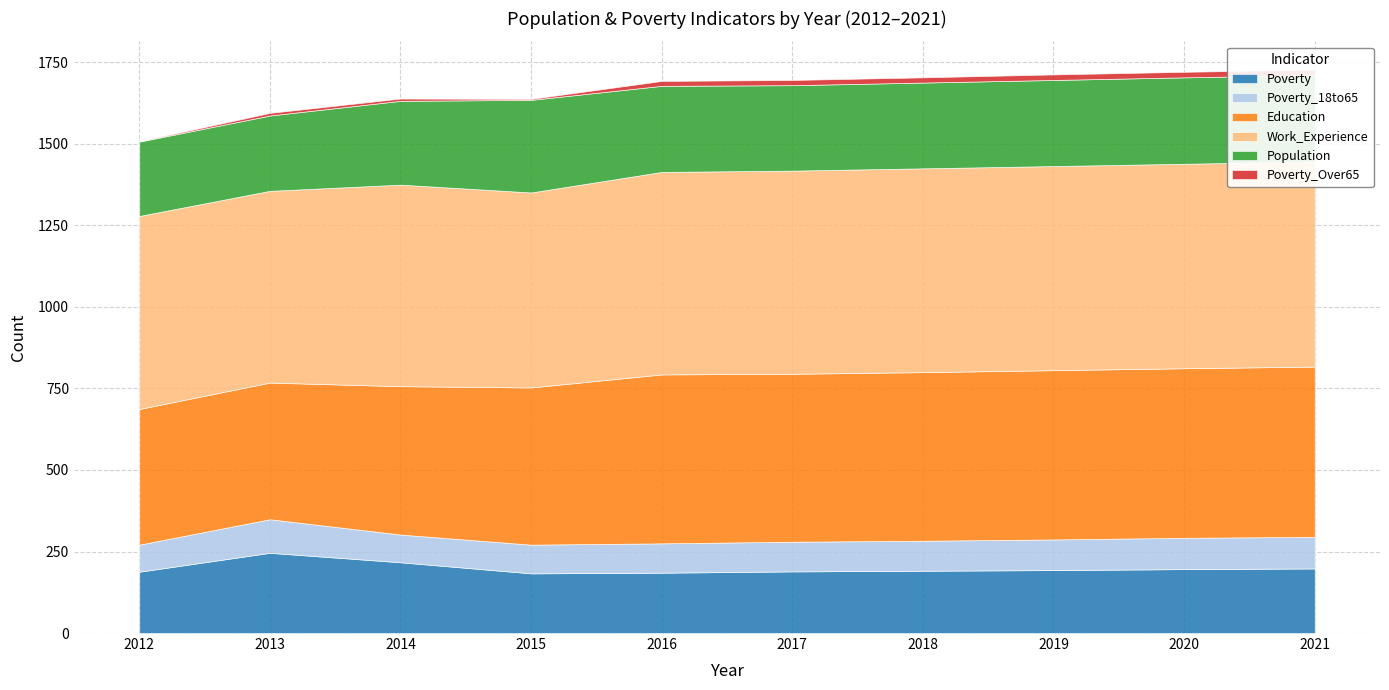

True or false: Poverty has a value of 185 at 2016.

True